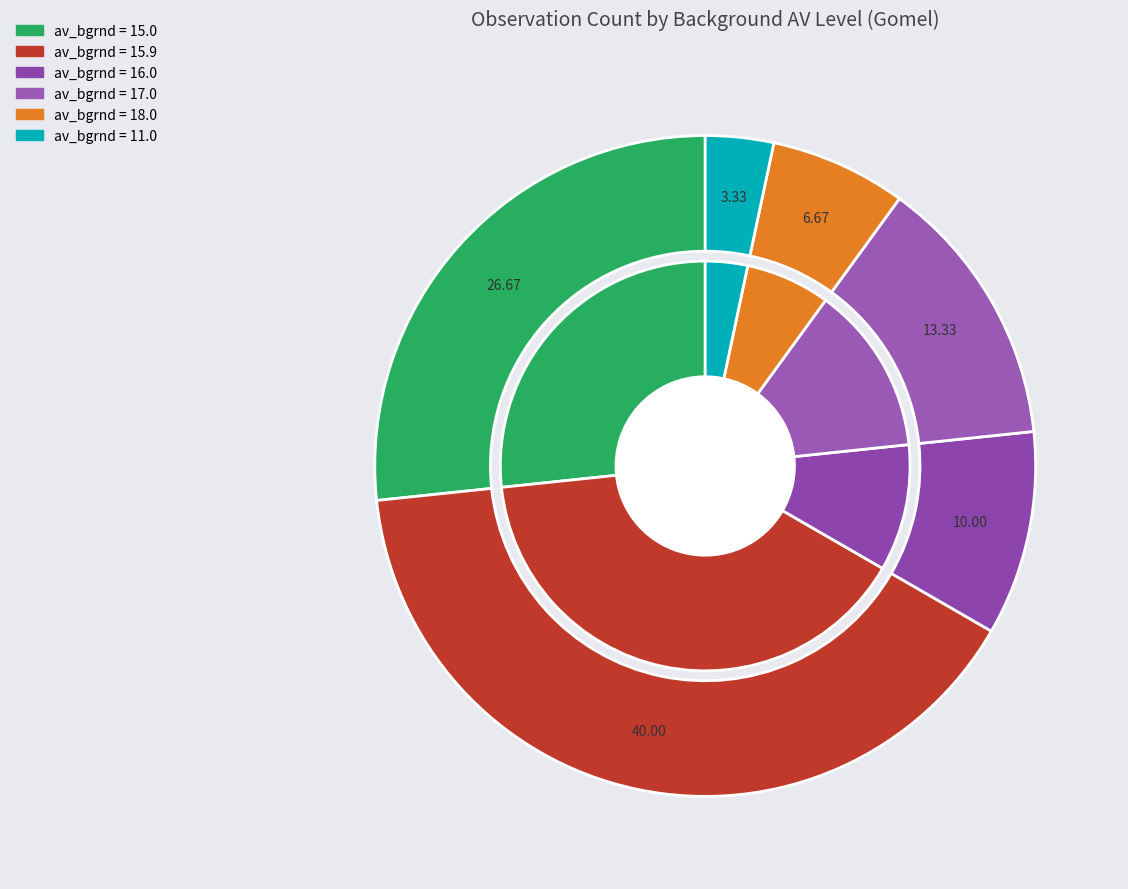

Rank the categories by value from lowest to highest.

11.0, 18.0, 16.0, 17.0, 15.0, 15.9